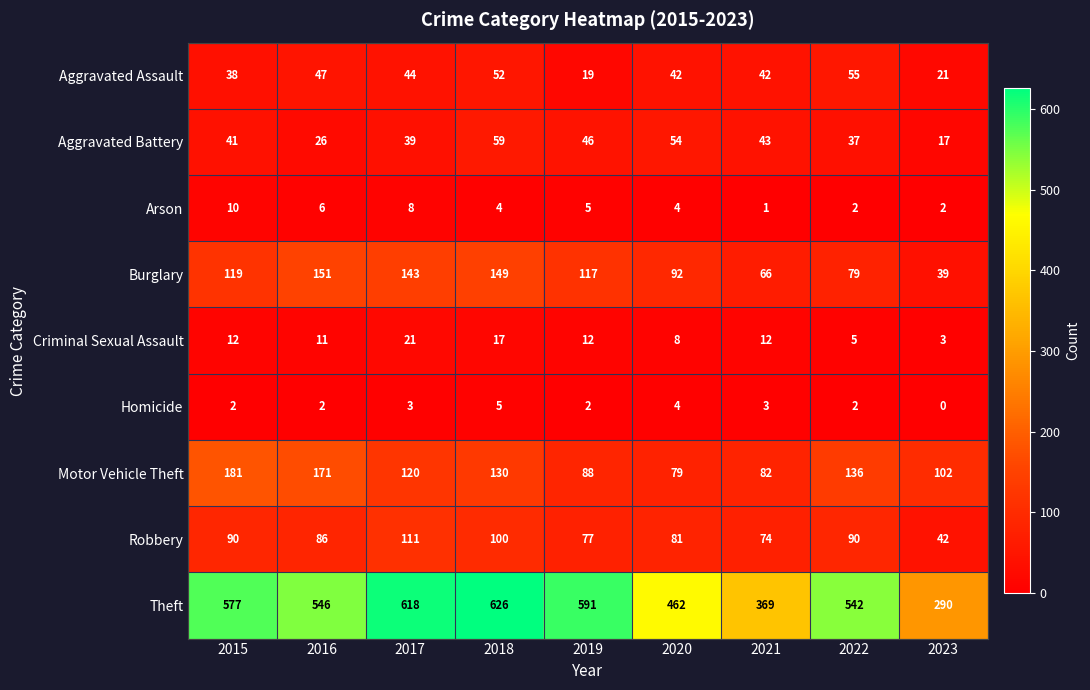

Which label corresponds to the largest value in the chart?

2018